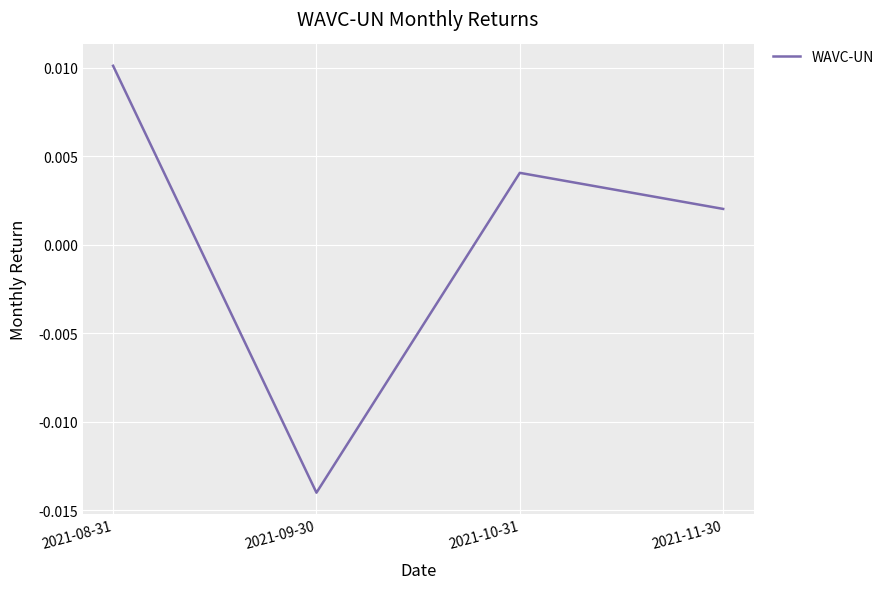

At which label does the data first exceed 0?

2021-08-31